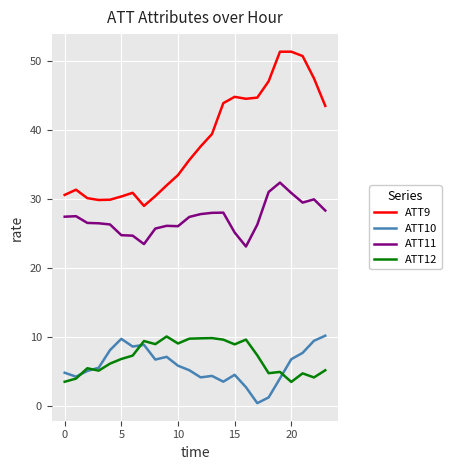

True or false: ATT9 and ATT11 intersect in this chart.

False